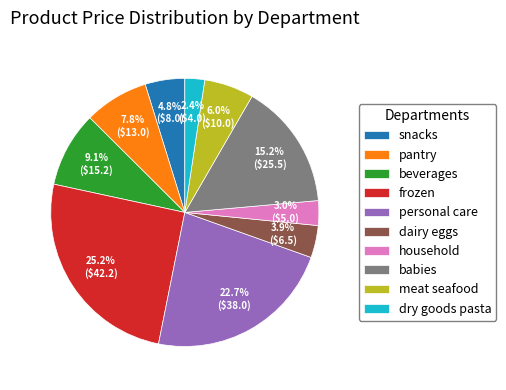

Is there a majority slice in this chart?

No